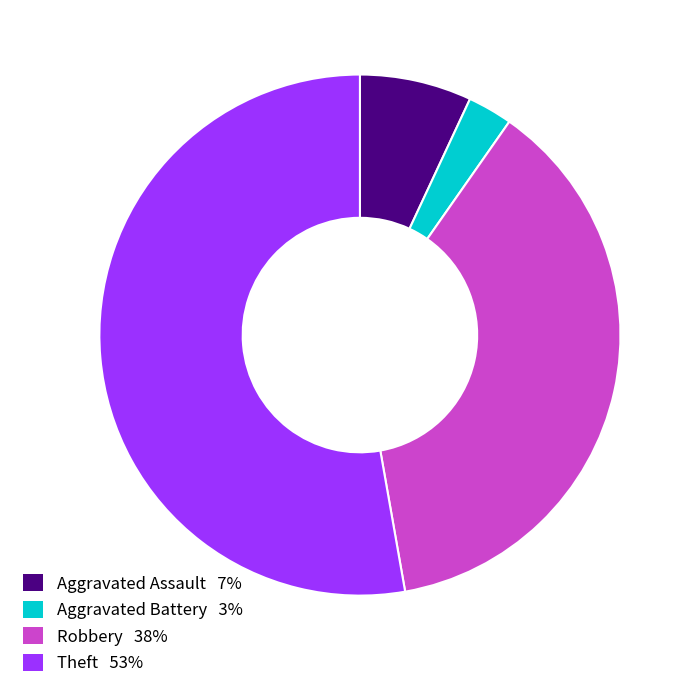

Does any single category account for the majority?

Yes